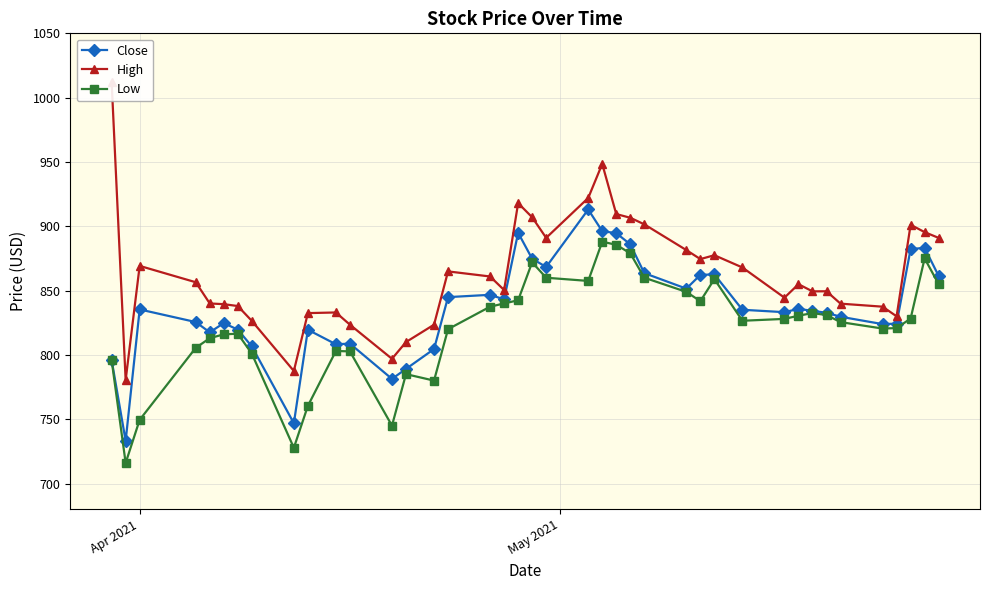

What is the minimum value for Low?

716.0